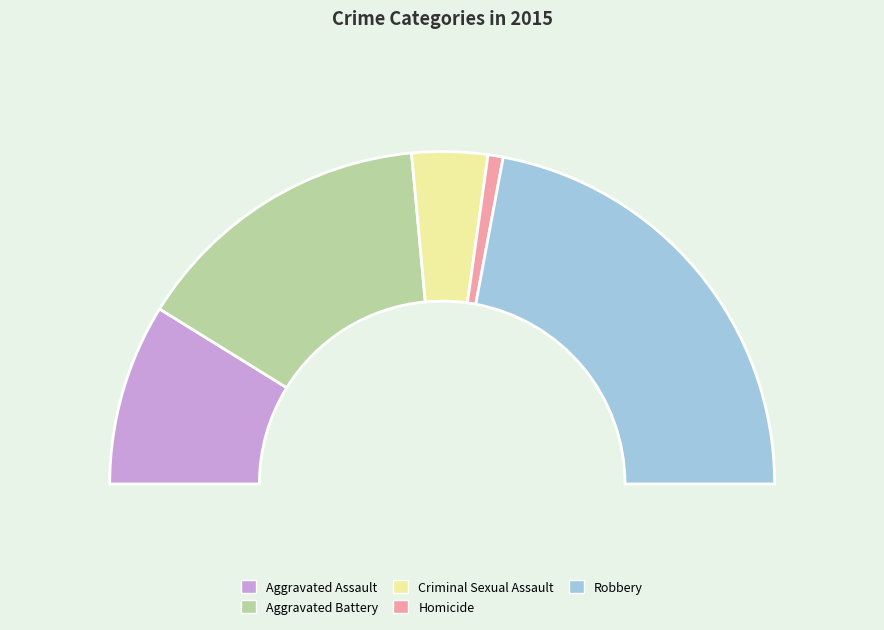

Do Homicide and Robbery together represent more than half of the pie?

No